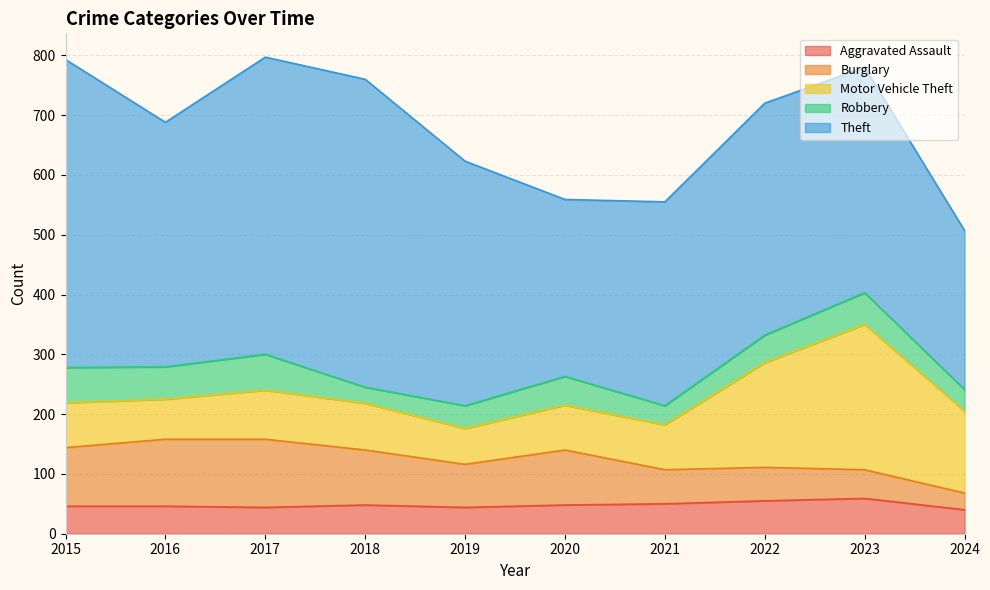

At 2020, list the series in order from largest to smallest.

Theft, Burglary, Motor Vehicle Theft, Aggravated Assault, Robbery